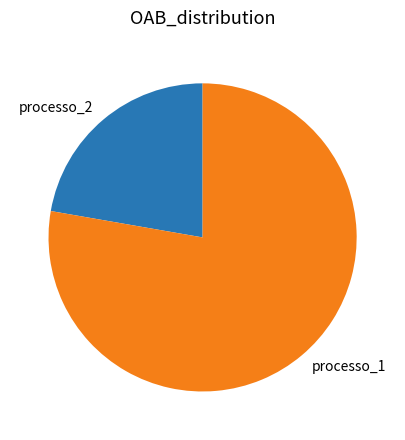

Which category has the biggest portion of the pie?

processo_1